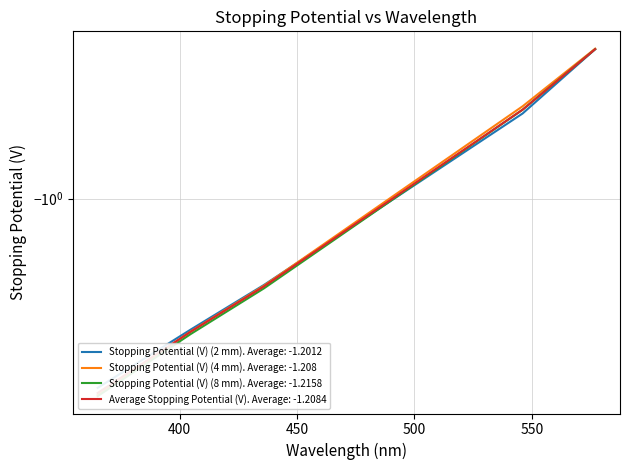

True or false: Average Stopping Potential (V) and Stopping Potential (V) (8 mm) cross at least once.

False